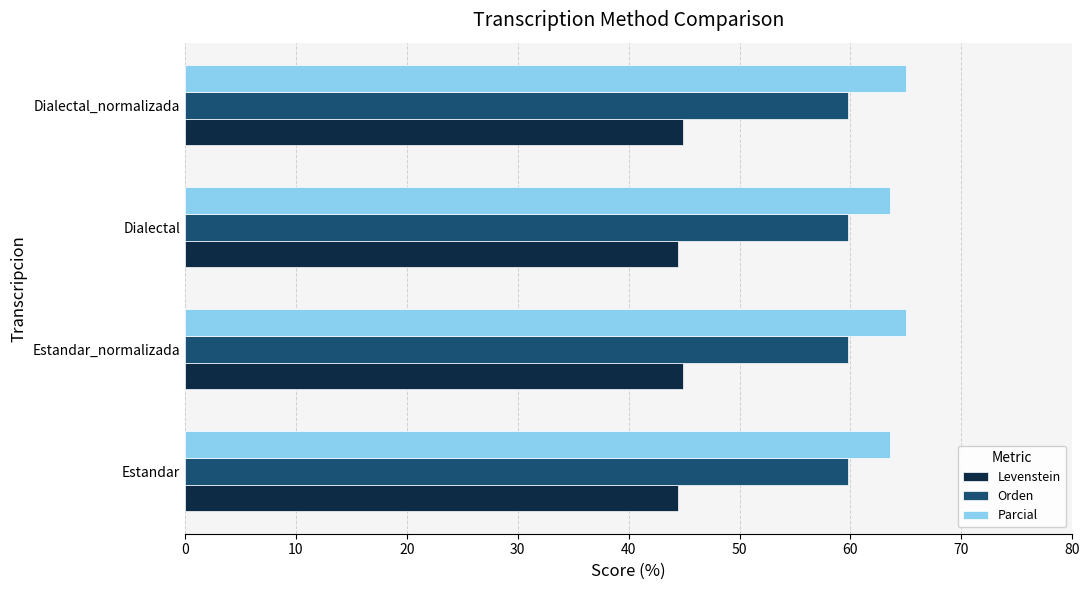

What is the maximum value shown in the chart?

65.0